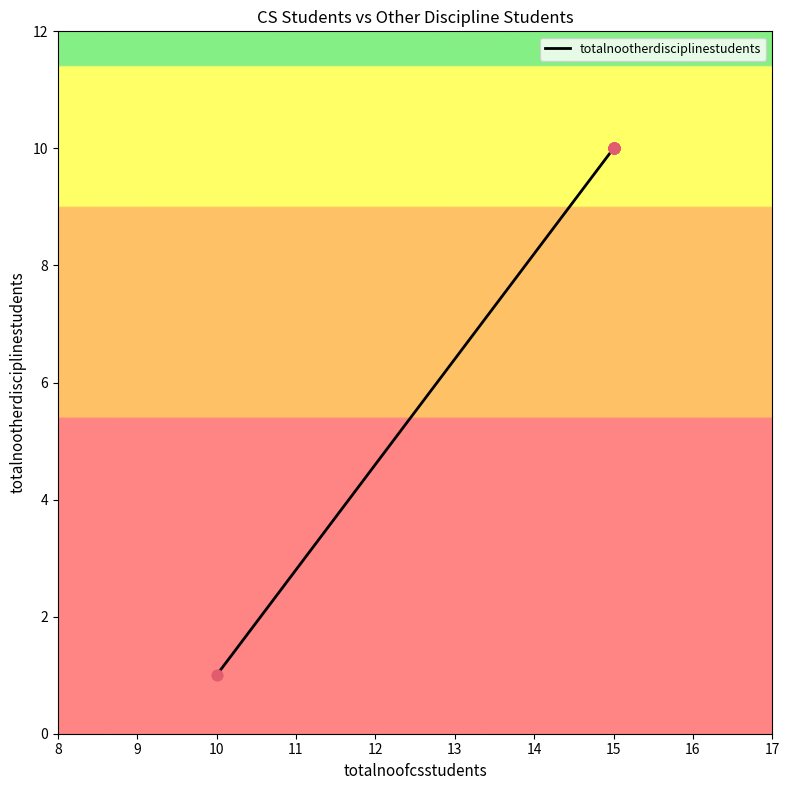

What is the ratio of the value at 11 to the value at 15?

1.0